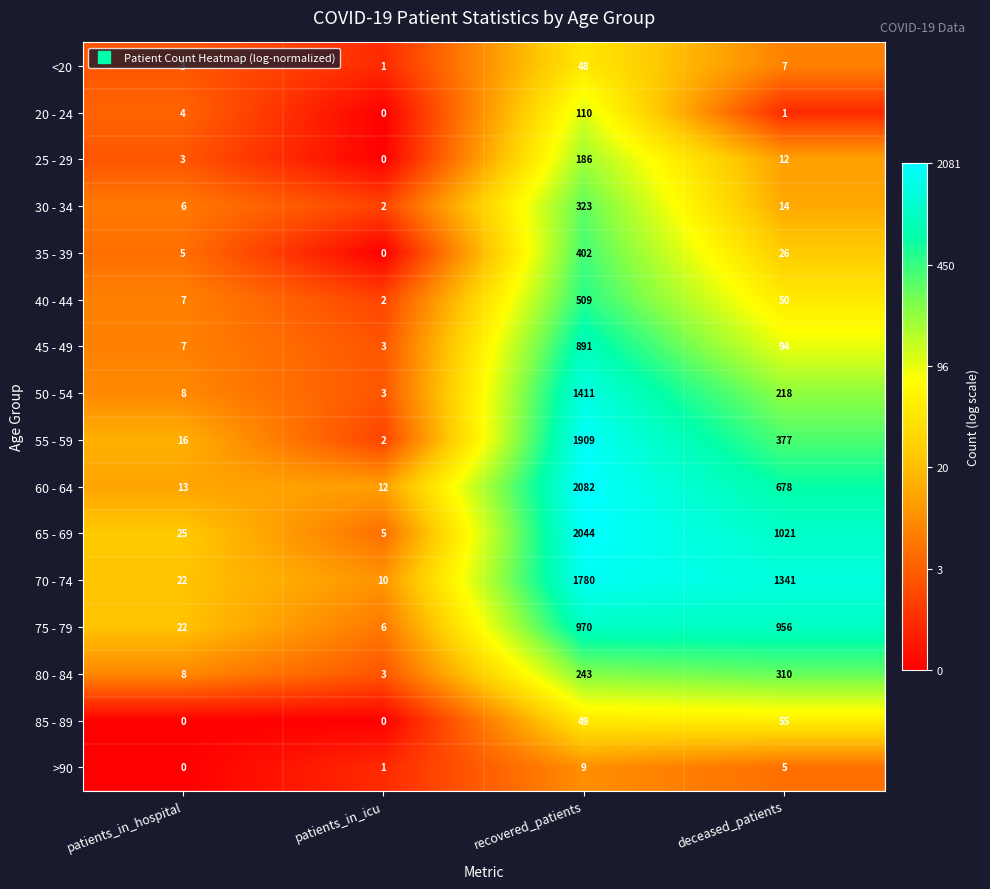

What is the difference between the maximum and second lowest values in the <20 series?

45